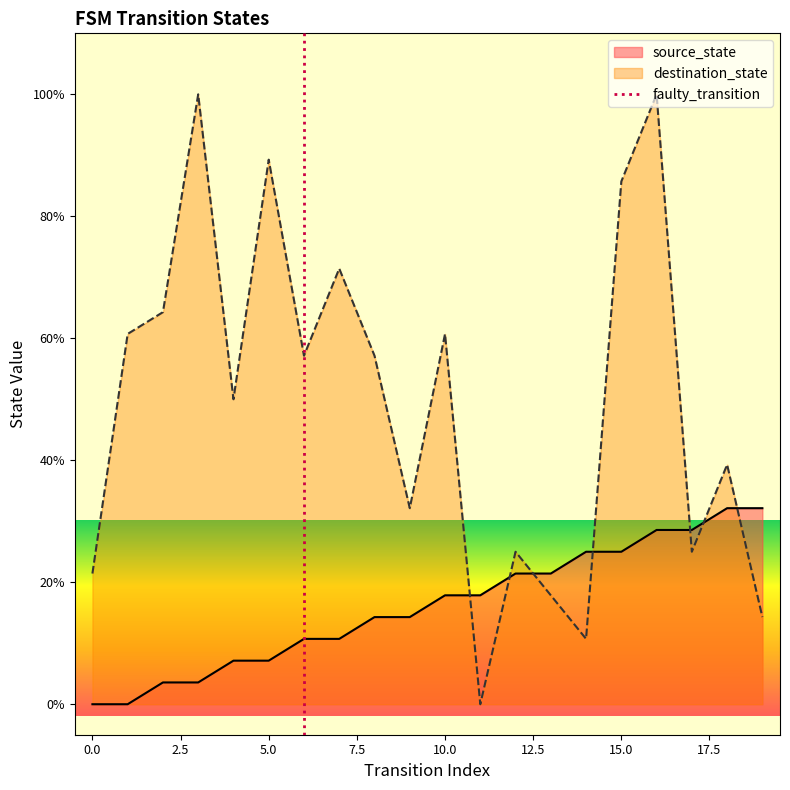

How many interior local peaks does the destination_state series have?

7